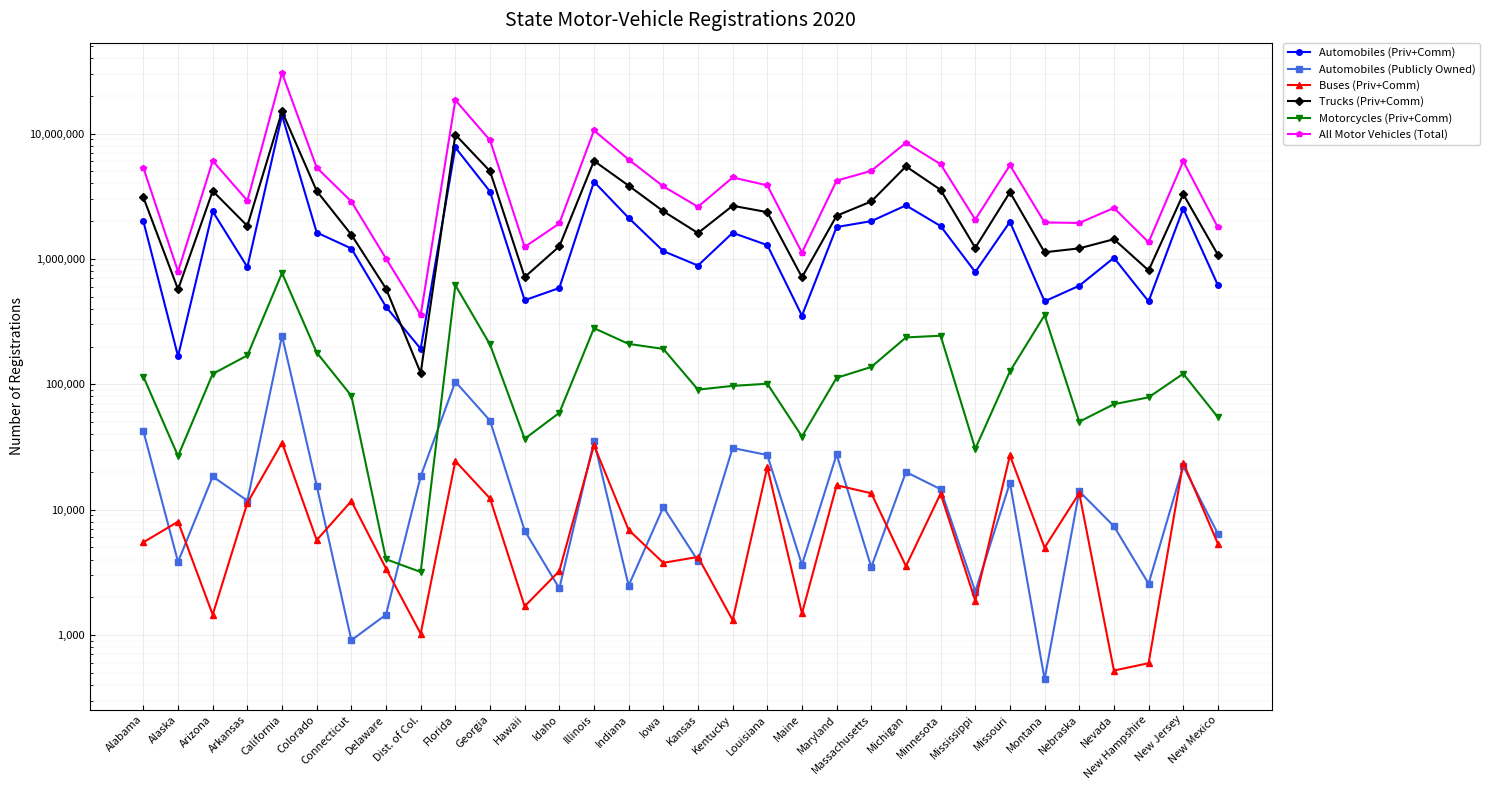

Reading left to right, list all the values displayed in this chart.

Automobiles (Priv+Comm): Alabama=1993089	Alaska=167313	Arizona=2391632	Arkansas=860646	California=13957692	Colorado=1623494	Connecticut=1210262	Delaware=414460	Dist. of Col.=191873	Florida=7736727	Georgia=3444115	Hawaii=468176	Idaho=586008	Illinois=4126473	Indiana=2121269	Iowa=1153267	Kansas=885177	Kentucky=1613475	Louisiana=1288404	Maine=352449	Maryland=1795964	Massachusetts=1999889	Michigan=2671737	Minnesota=1827137	Mississippi=786202	Missouri=1975005	Montana=458637	Nebraska=610897	Nevada=1020129	New Hampshire=458256	New Jersey=2518878	New Mexico=617536
Automobiles (Publicly Owned): Alabama=42287	Alaska=3831	Arizona=18386	Arkansas=11791	California=243708	Colorado=15534	Connecticut=909	Delaware=1455	Dist. of Col.=18424	Florida=104826	Georgia=51306	Hawaii=6803	Idaho=2354	Illinois=35182	Indiana=2479	Iowa=10484	Kansas=3906	Kentucky=31022	Louisiana=27287	Maine=3630	Maryland=27589	Massachusetts=3484	Michigan=19967	Minnesota=14553	Mississippi=2223	Missouri=16371	Montana=444	Nebraska=14010	Nevada=7374	New Hampshire=2569	New Jersey=22247	New Mexico=6419
Buses (Priv+Comm): Alabama=5492	Alaska=8022	Arizona=1453	Arkansas=11322	California=34282	Colorado=5718	Connecticut=11705	Delaware=3391	Dist. of Col.=1024	Florida=24415	Georgia=12290	Hawaii=1695	Idaho=3243	Illinois=32637	Indiana=6891	Iowa=3766	Kansas=4196	Kentucky=1315	Louisiana=21872	Maine=1486	Maryland=15653	Massachusetts=13510	Michigan=3542	Minnesota=13429	Mississippi=1877	Missouri=27073	Montana=4981	Nebraska=13533	Nevada=521	New Hampshire=596	New Jersey=23733	New Mexico=5347
Trucks (Priv+Comm): Alabama=3094573	Alaska=571380	Arizona=3479891	Arkansas=1831759	California=15008976	Colorado=3481409	Connecticut=1558840	Delaware=579091	Dist. of Col.=123078	Florida=9792260	Georgia=5006420	Hawaii=716046	Idaho=1258139	Illinois=6050069	Indiana=3836561	Iowa=2398641	Kansas=1607427	Kentucky=2652943	Louisiana=2360240	Maine=713658	Maryland=2210307	Massachusetts=2870674	Michigan=5466954	Minnesota=3554112	Mississippi=1226266	Missouri=3402232	Montana=1129447	Nebraska=1213461	Nevada=1435681	New Hampshire=809332	New Jersey=3280303	New Mexico=1077744
Motorcycles (Priv+Comm): Alabama=114901	Alaska=26772	Arizona=121073	Arkansas=169796	California=771826	Colorado=179080	Connecticut=80926	Delaware=4023	Dist. of Col.=3182	Florida=617323	Georgia=207615	Hawaii=36709	Idaho=59196	Illinois=280321	Indiana=209762	Iowa=191474	Kansas=90602	Kentucky=97075	Louisiana=100957	Maine=38319	Maryland=112550	Massachusetts=137409	Michigan=236346	Minnesota=243972	Mississippi=30573	Missouri=126706	Montana=355160	Nebraska=50277	Nevada=69356	New Hampshire=78616	New Jersey=121379	New Mexico=54578
All Motor Vehicles (Total): Alabama=5320340	Alaska=792826	Arizona=6053781	Arkansas=2913369	California=30398249	Colorado=5350708	Connecticut=2867554	Delaware=1006135	Dist. of Col.=356537	Florida=18464506	Georgia=8829596	Hawaii=1244935	Idaho=1917677	Illinois=10587725	Indiana=6199901	Iowa=3787224	Kansas=2603543	Kentucky=4459685	Louisiana=3861204	Maine=1121106	Maryland=4211377	Massachusetts=5036686	Michigan=8453239	Minnesota=5690749	Mississippi=2058975	Missouri=5587022	Montana=1952553	Nebraska=1935357	Nevada=2549357	New Hampshire=1357535	New Jersey=6006247	New Mexico=1783151